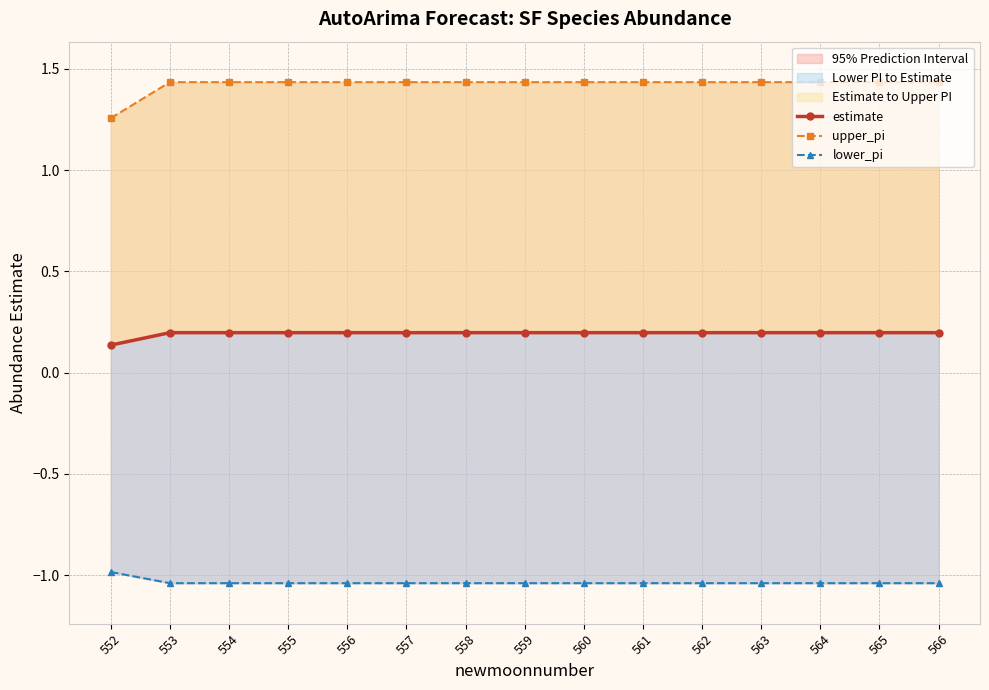

What is the minimum value for estimate?

0.1